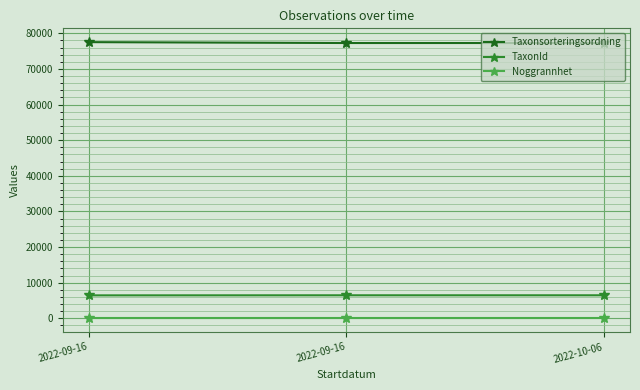

What is the difference between the highest and lowest values at 2022-09-16?

77496